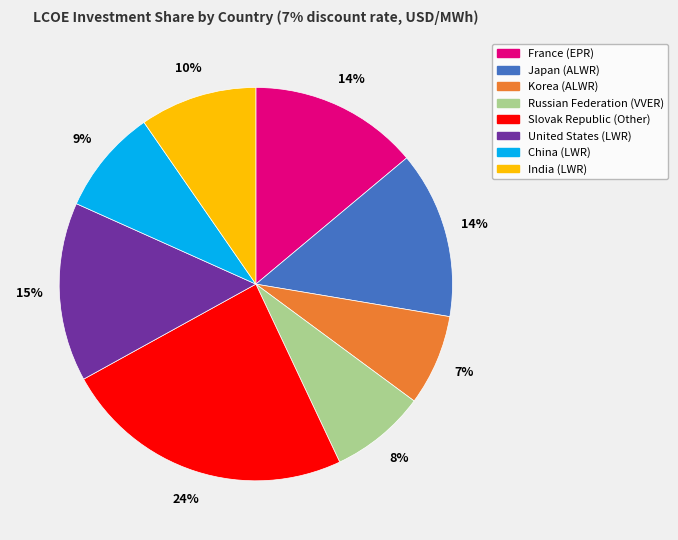

True or false: China (LWR) accounts for 9% of the total.

True